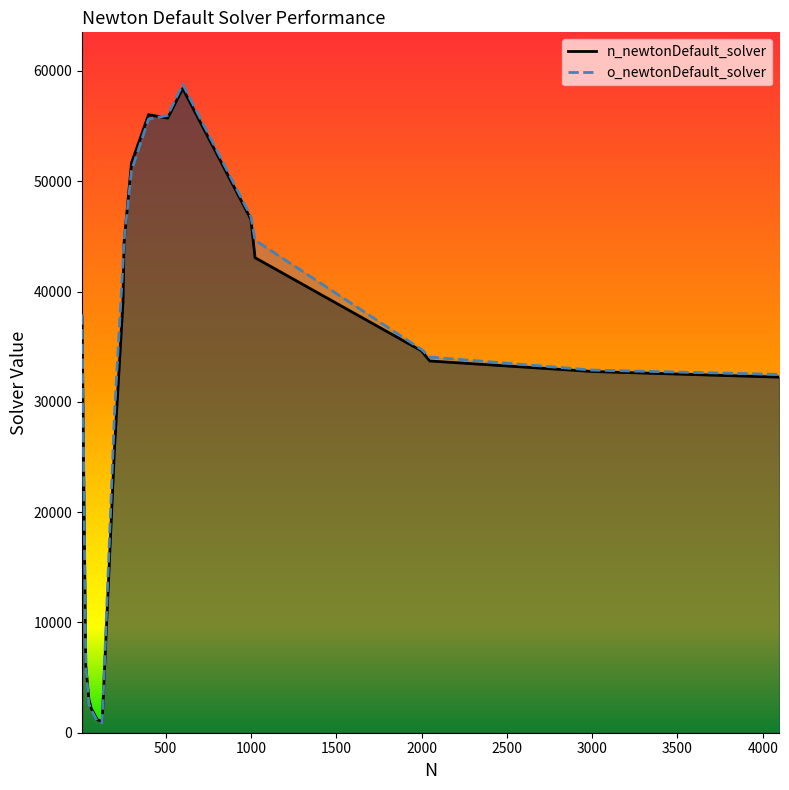

Rank the series at 300 from highest to lowest value.

n_newtonDefault_solver, o_newtonDefault_solver